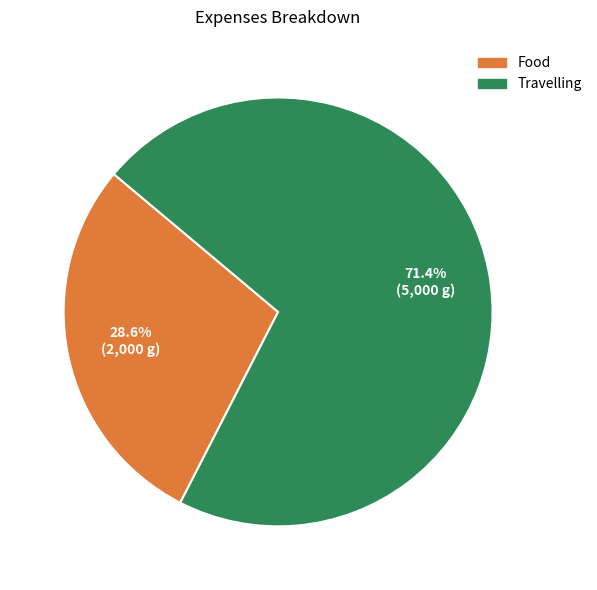

Combined, what portion of the pie is Food and Travelling?

100.0%